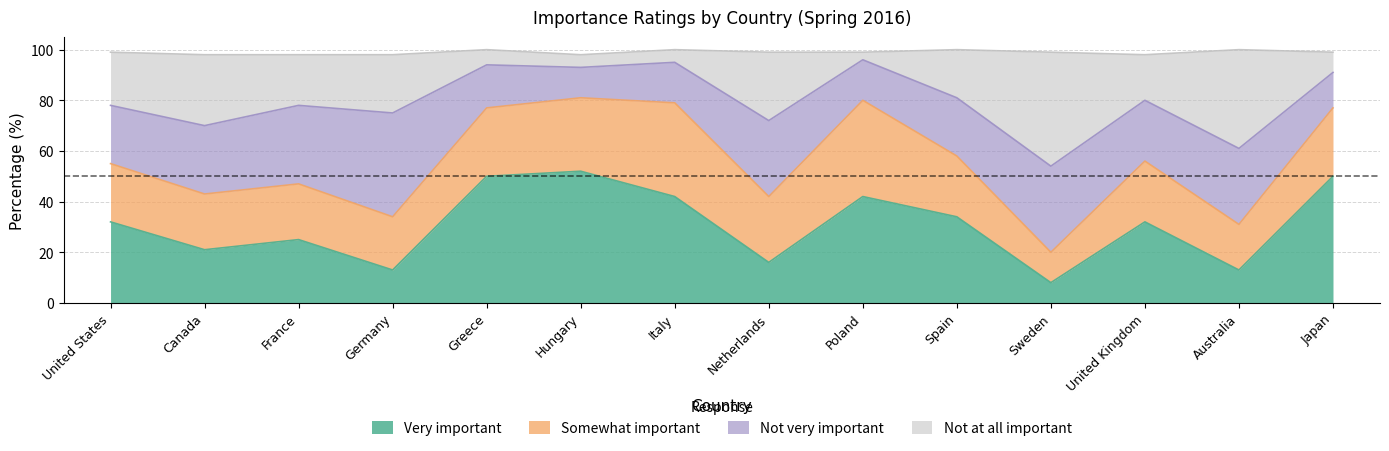

What is the total value across all series at Hungary?

98